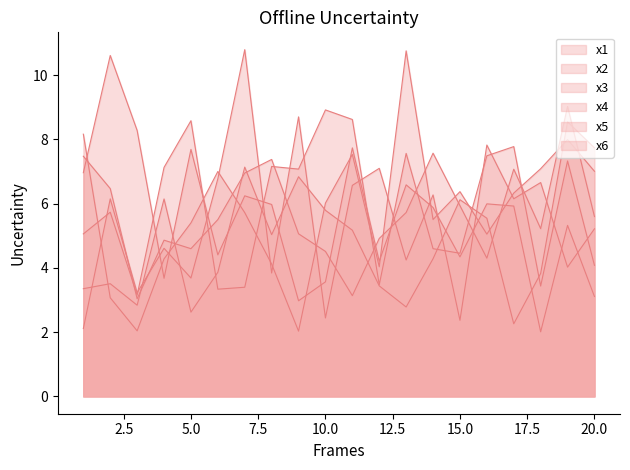

List the series in order of their peak value, highest first.

x4, x5, x3, x6, x1, x2